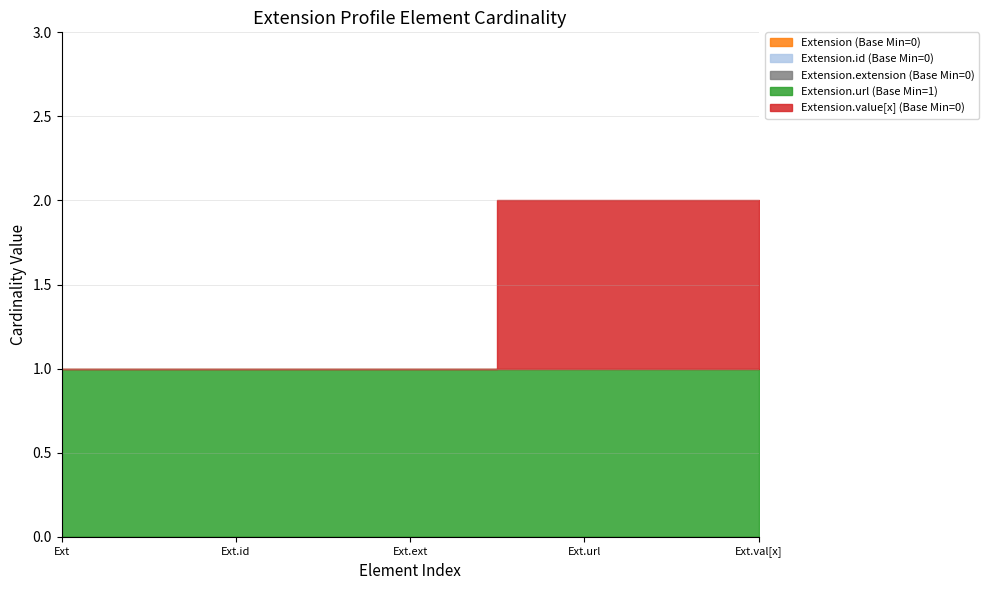

What are all the series names shown in the legend?

Extension, Extension.id, Extension.extension, Extension.url, Extension.value[x]